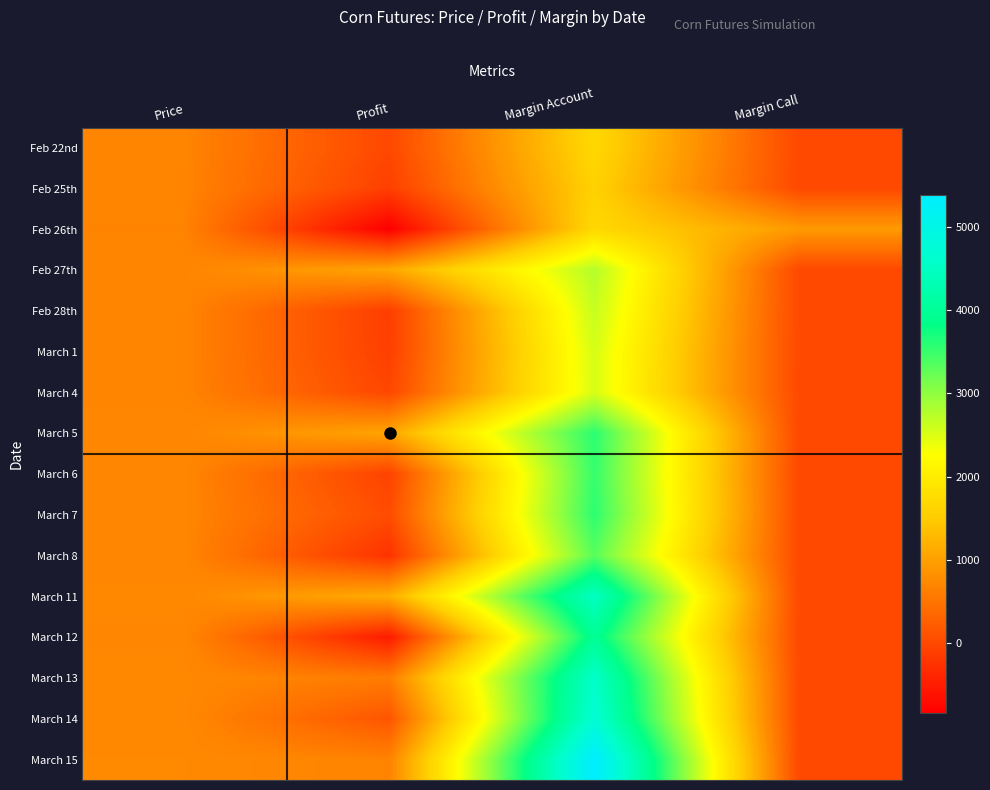

Reading left to right, what are all the values shown in this chart?

Feb 22nd: Price=690.2	Profit=0.0	Margin Account=1688.0	Margin Call=0.0
Feb 25th: Price=688.2	Profit=-100.0	Margin Account=1588.0	Margin Call=0.0
Feb 26th: Price=671.6	Profit=-833.6	Margin Account=1688.0	Margin Call=933.7
Feb 27th: Price=693.1	Profit=1076.9	Margin Account=2764.9	Margin Call=0.0
Feb 28th: Price=690.8	Profit=-115.6	Margin Account=2649.3	Margin Call=0.0
March 1: Price=688.7	Profit=-105.3	Margin Account=2544.0	Margin Call=0.0
March 4: Price=688.3	Profit=-18.7	Margin Account=2525.3	Margin Call=0.0
March 5: Price=709.6	Profit=1063.0	Margin Account=3588.3	Margin Call=0.0
March 6: Price=708.4	Profit=-61.2	Margin Account=3527.1	Margin Call=0.0
March 7: Price=709.3	Profit=48.8	Margin Account=3576.0	Margin Call=0.0
March 8: Price=704.4	Profit=-247.3	Margin Account=3328.7	Margin Call=0.0
March 11: Price=727.3	Profit=1147.5	Margin Account=4476.2	Margin Call=0.0
March 12: Price=717.0	Profit=-514.6	Margin Account=3961.6	Margin Call=0.0
March 13: Price=729.1	Profit=603.8	Margin Account=4565.5	Margin Call=0.0
March 14: Price=732.1	Profit=147.8	Margin Account=4713.3	Margin Call=0.0
March 15: Price=745.5	Profit=670.0	Margin Account=5383.3	Margin Call=0.0